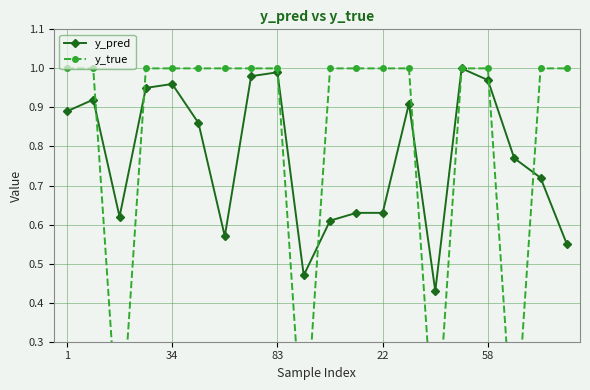

Which series has the largest range (max minus min)?

y_true